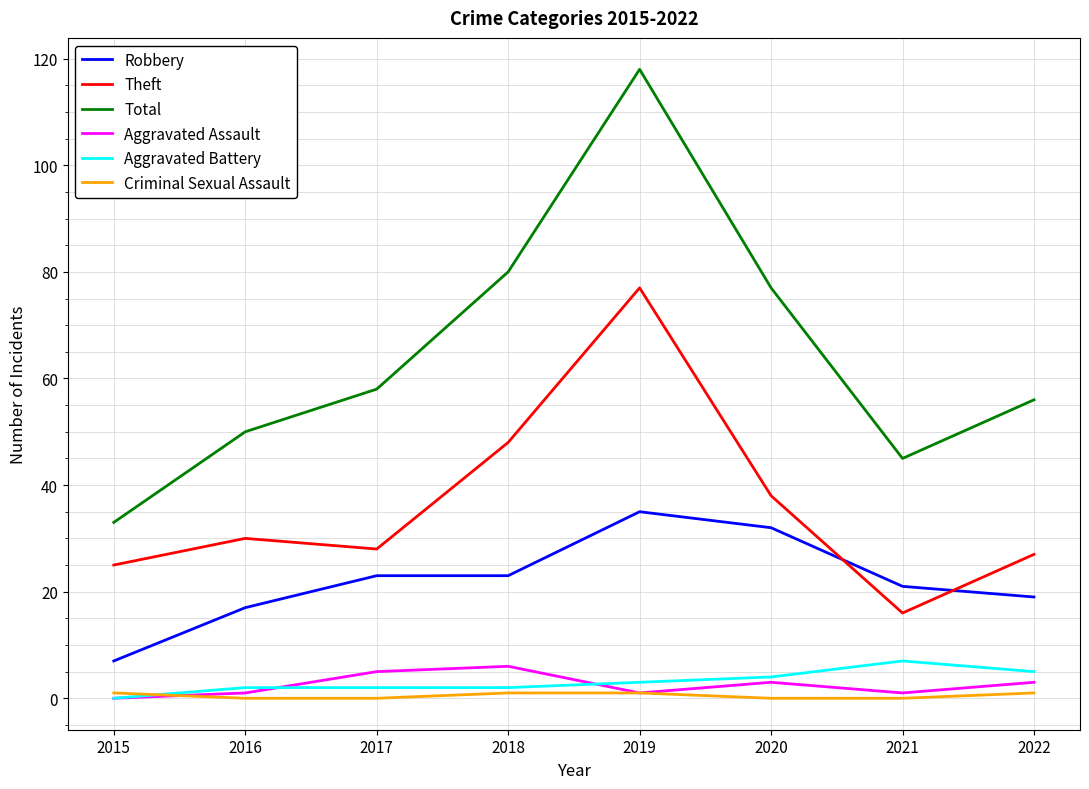

At which category is the sum across all series the highest?

2019